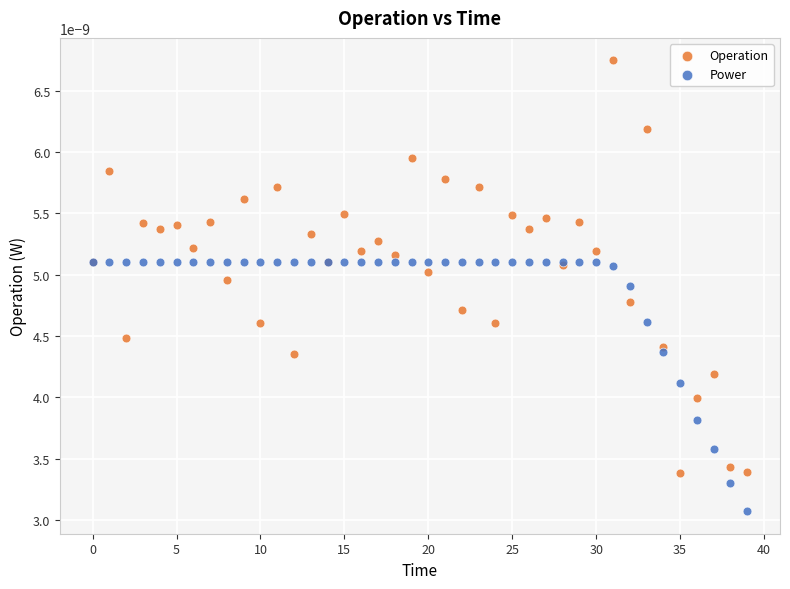

Which series has the largest Y range (max minus min)?

Operation